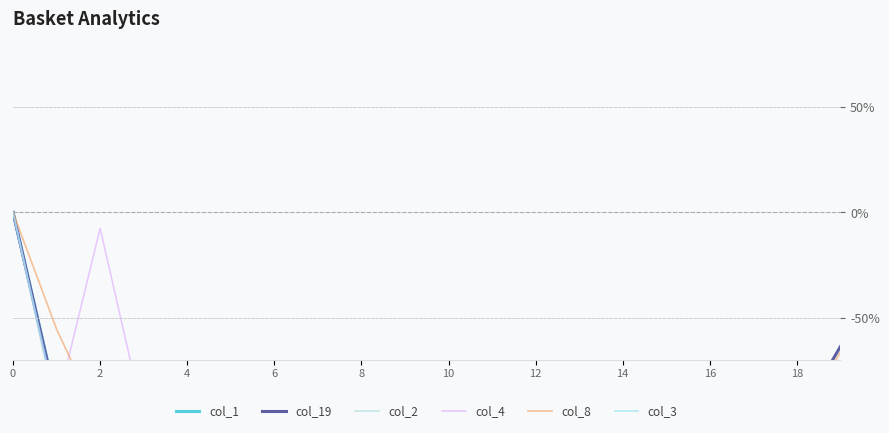

What is the sum of the col_19 values at 11 and 8?

-198.3